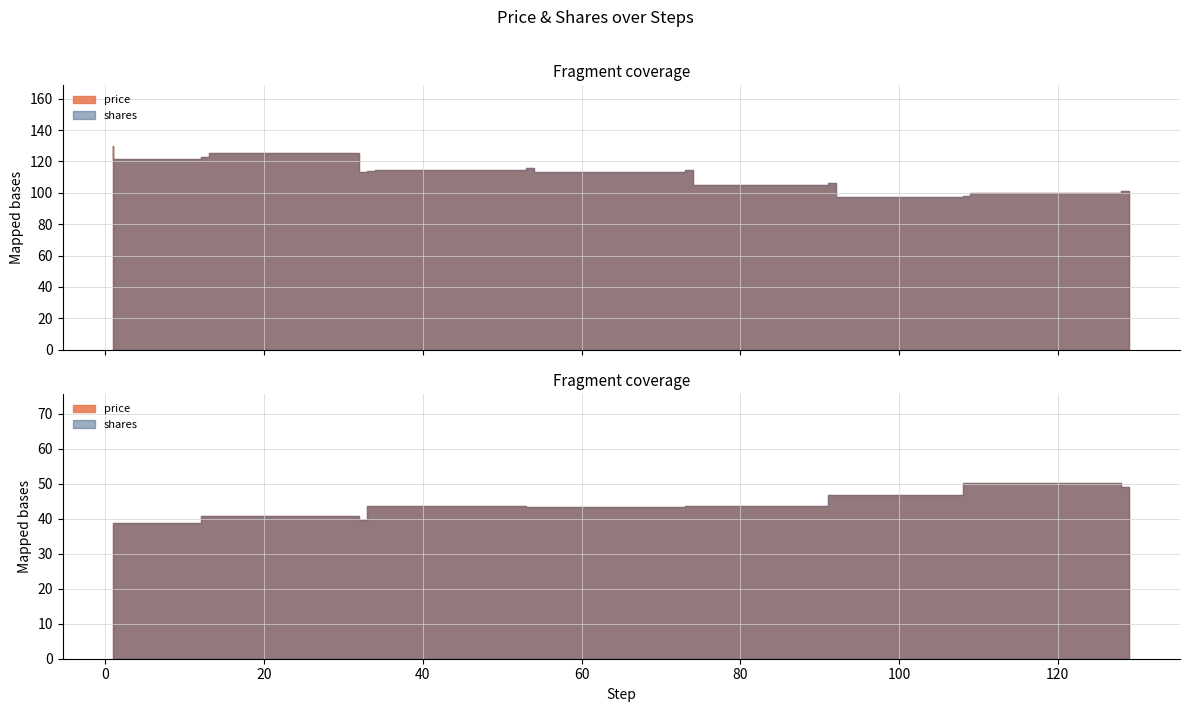

True or false: shares and price intersect in this chart.

False